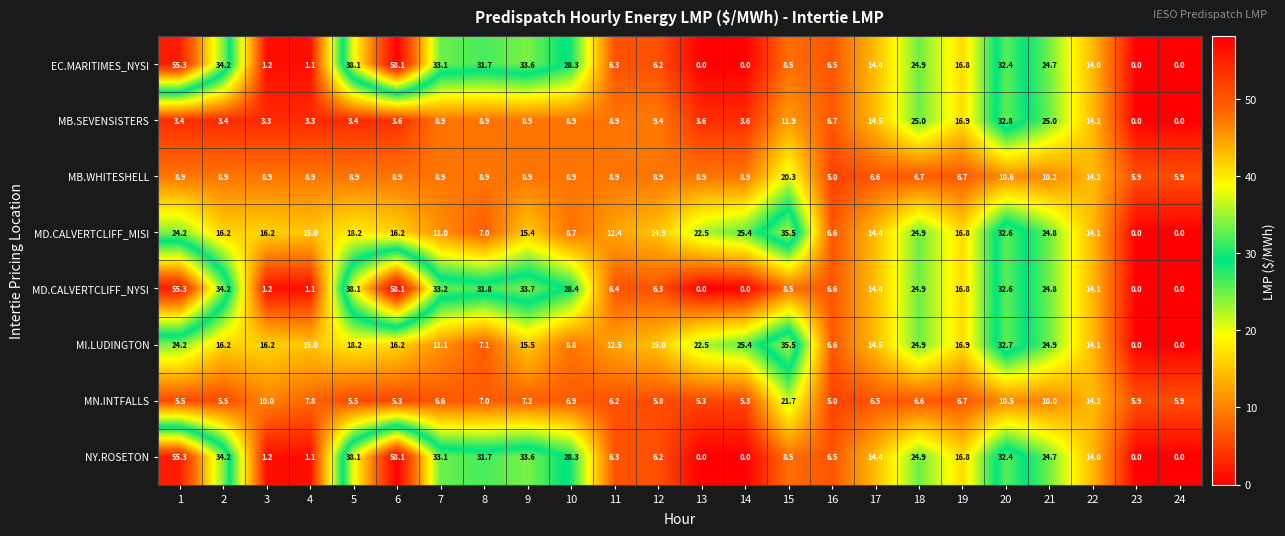

Which series has the largest total across all categories?

MD.CALVERTCLIFF_NYSI